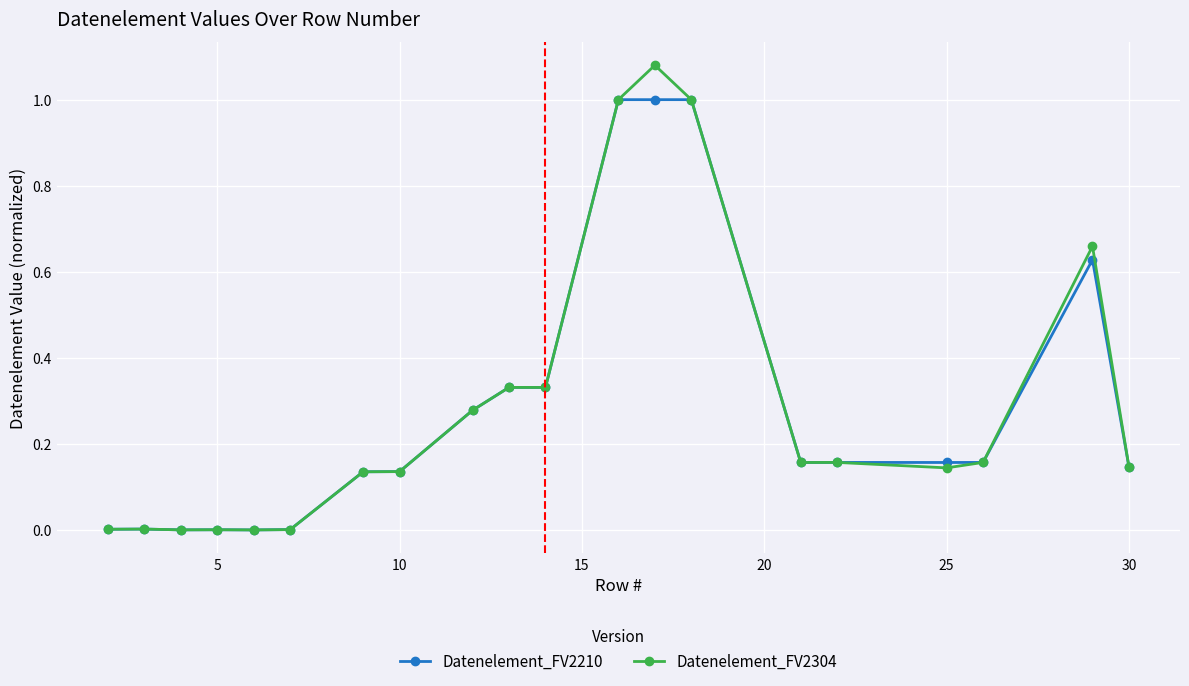

List the series in order of their peak value, lowest first.

Datenelement_FV2210, Datenelement_FV2304